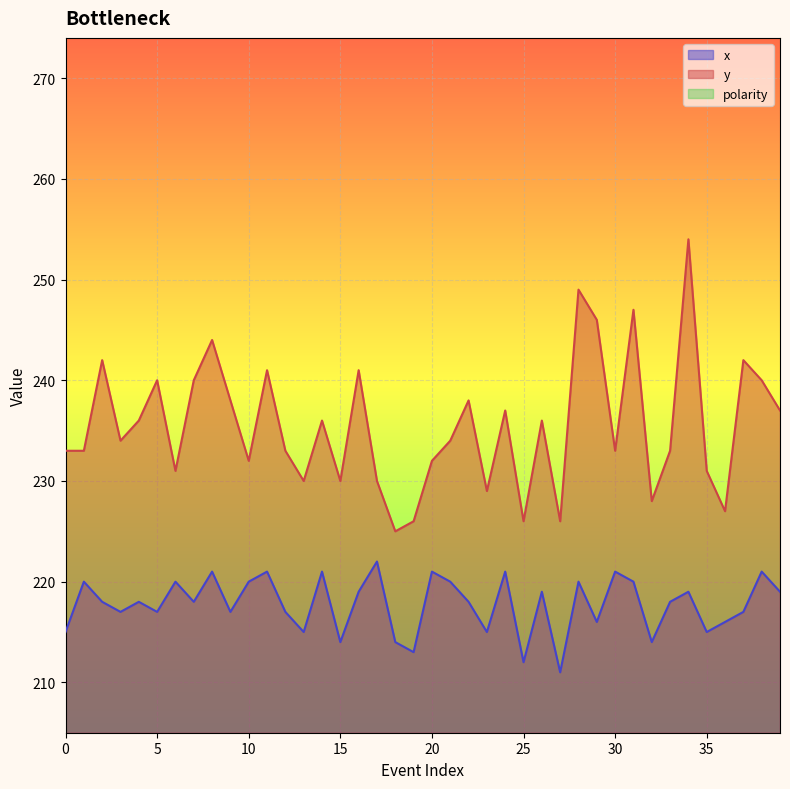

True or false: x and y cross at least once.

False